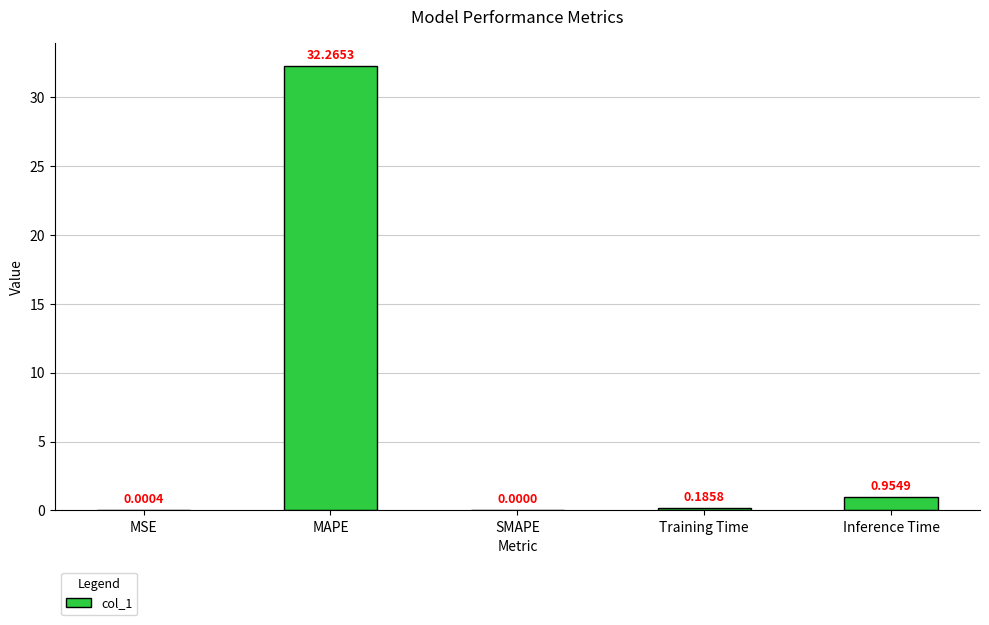

The value at MAPE is 16.7. True or false?

False